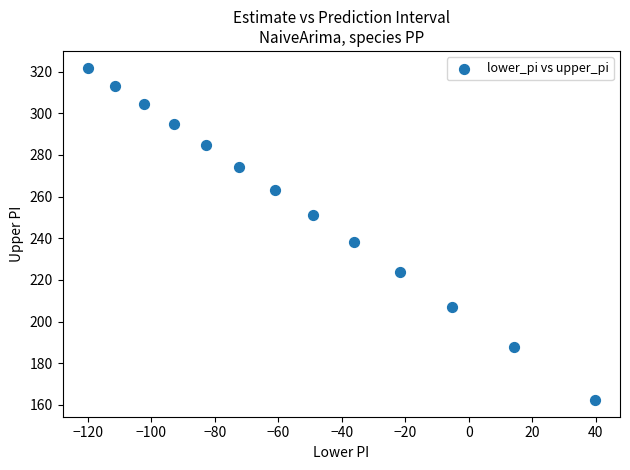

What is the range of Y values (max minus min)?

159.7